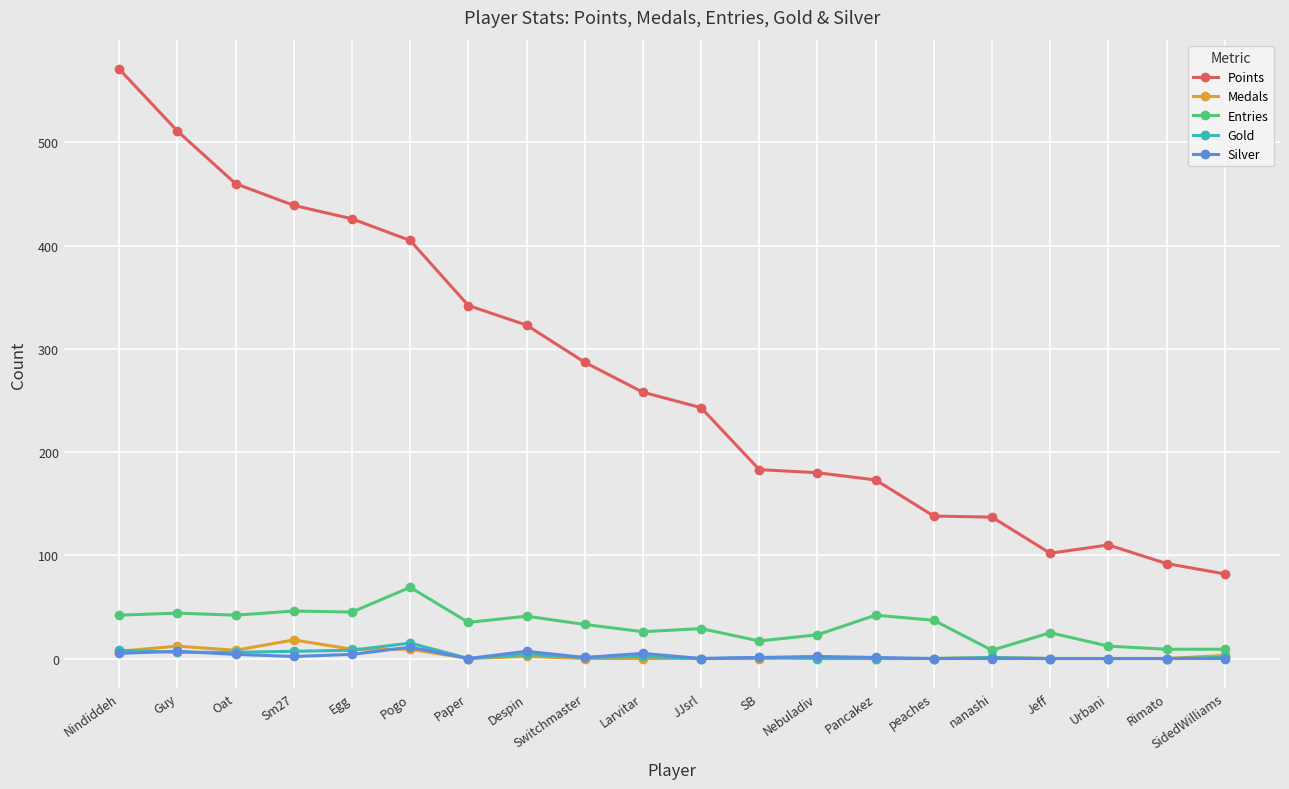

What position from the left is Rimato?

19